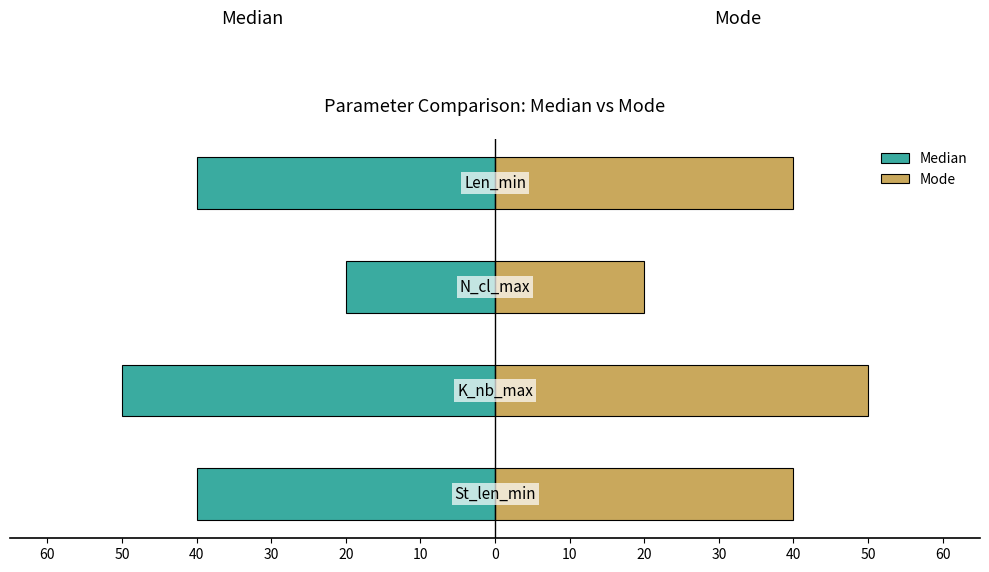

What is the value of the Median bar at the 3rd from the left?

-20